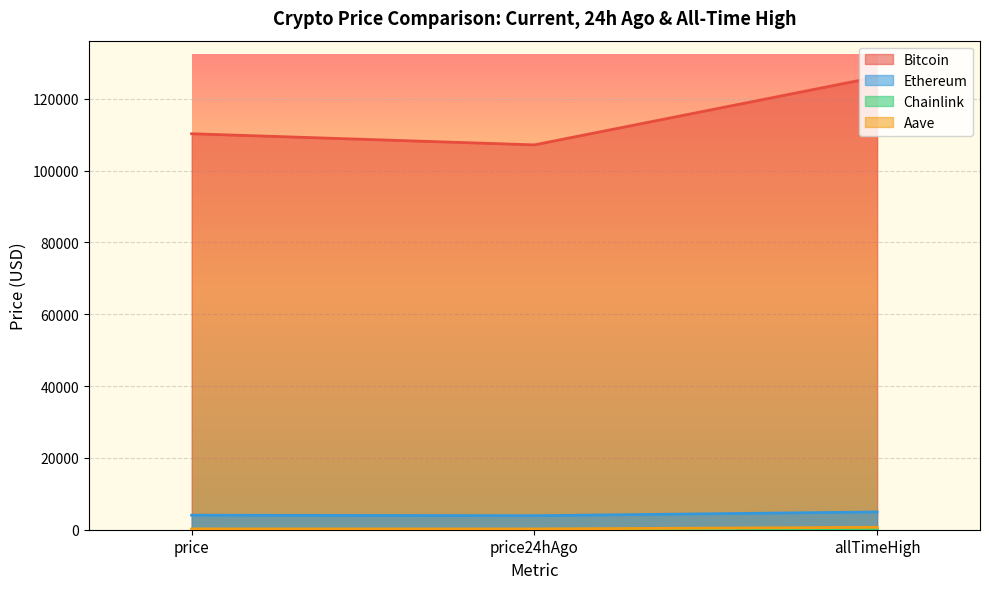

Reading left to right, list all the values displayed in this chart.

Bitcoin: price=110254.0	price24hAgo=107151.0	allTimeHigh=126080.0
Ethereum: price=4042.3	price24hAgo=3902.4	allTimeHigh=4946.1
Chainlink: price=17.7	price24hAgo=16.8	allTimeHigh=52.7
Aave: price=228.8	price24hAgo=216.6	allTimeHigh=661.7